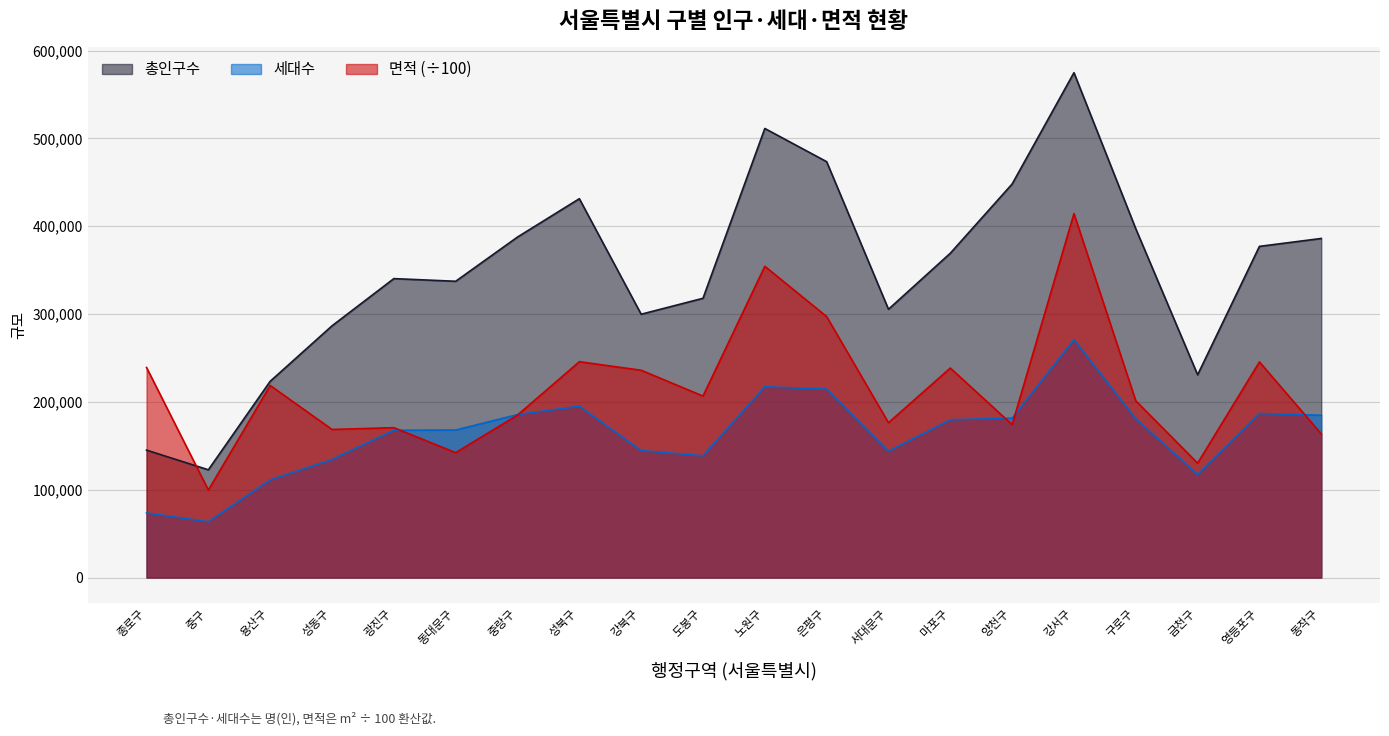

What is the value of the 총인구수 point at the 15th from the left?

448061.0